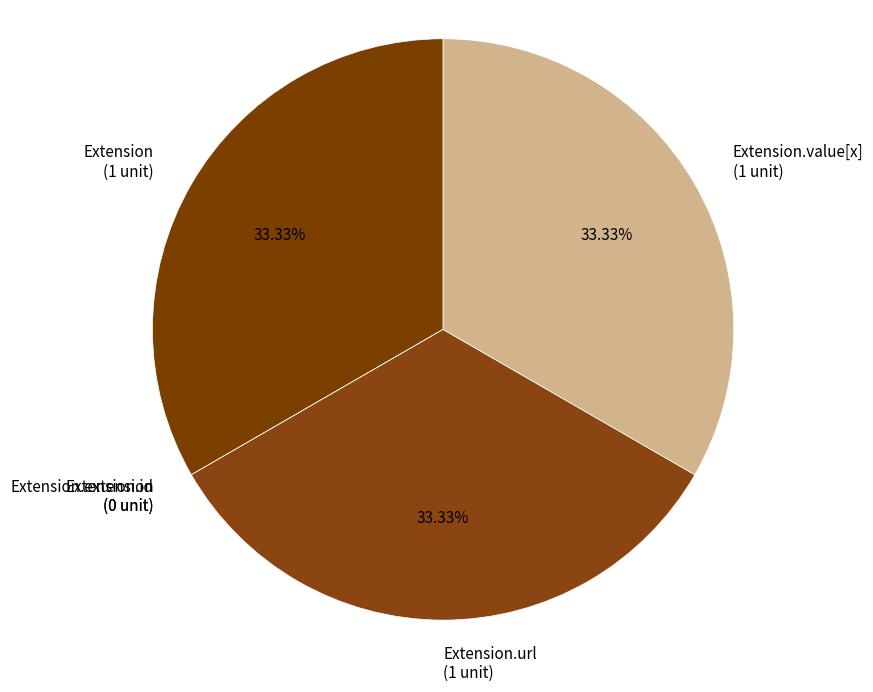

Is Extension.value[x] (1 unit) the majority of the pie?

No